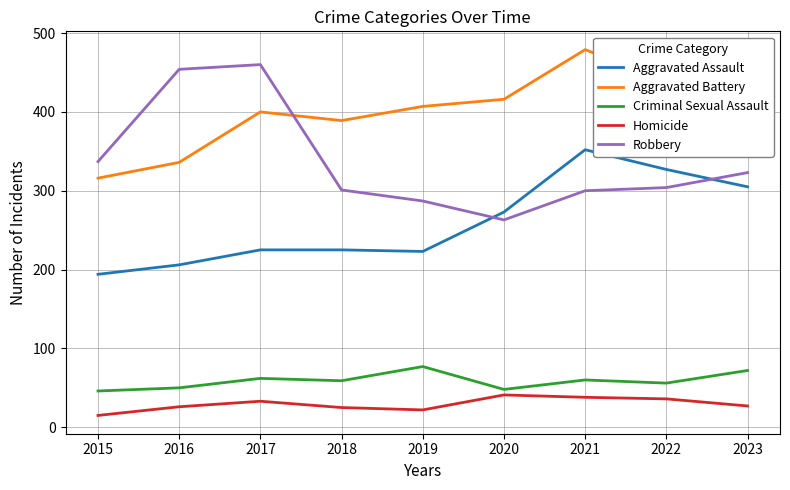

Which category has the lowest value in the Aggravated Assault series?

2015